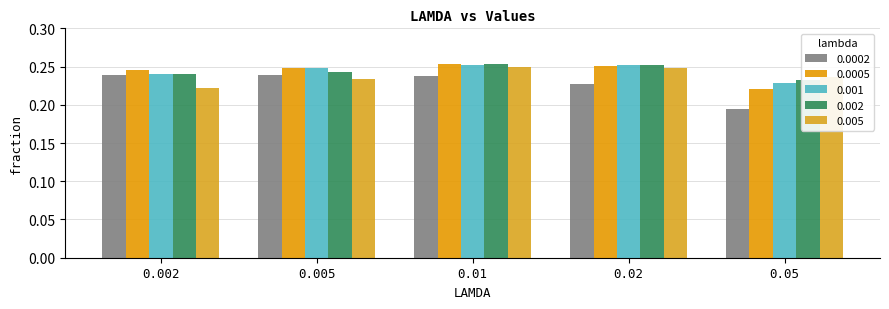

Reading left to right, list all the values displayed in this chart.

0.0002: 0.002=0.2	0.005=0.2	0.01=0.2	0.02=0.2	0.05=0.2
0.0005: 0.002=0.2	0.005=0.2	0.01=0.3	0.02=0.3	0.05=0.2
0.001: 0.002=0.2	0.005=0.2	0.01=0.3	0.02=0.3	0.05=0.2
0.002: 0.002=0.2	0.005=0.2	0.01=0.3	0.02=0.3	0.05=0.2
0.005: 0.002=0.2	0.005=0.2	0.01=0.2	0.02=0.2	0.05=0.2